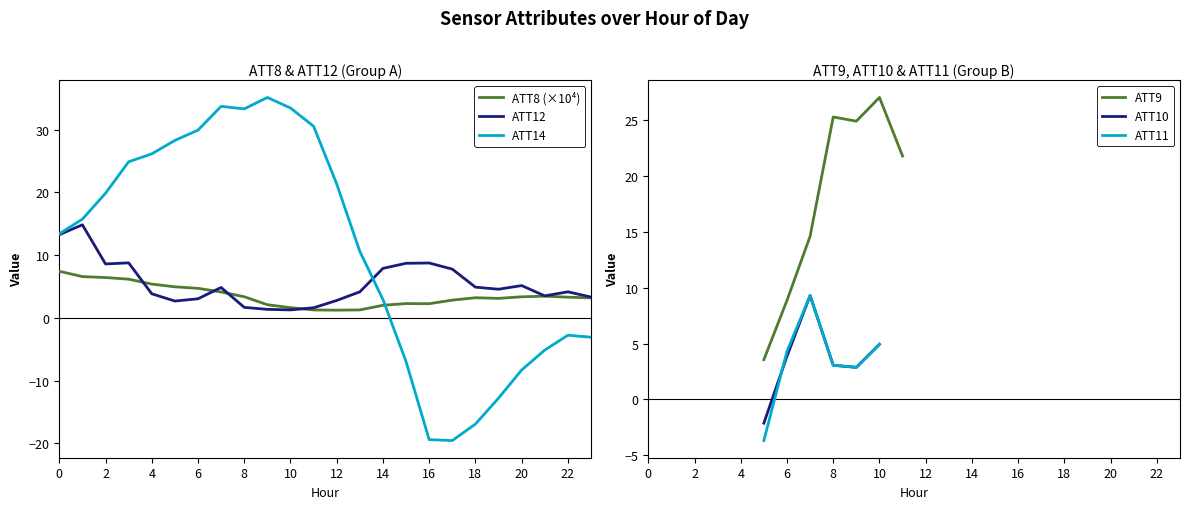

What is the label of the 1st point from the right?

23